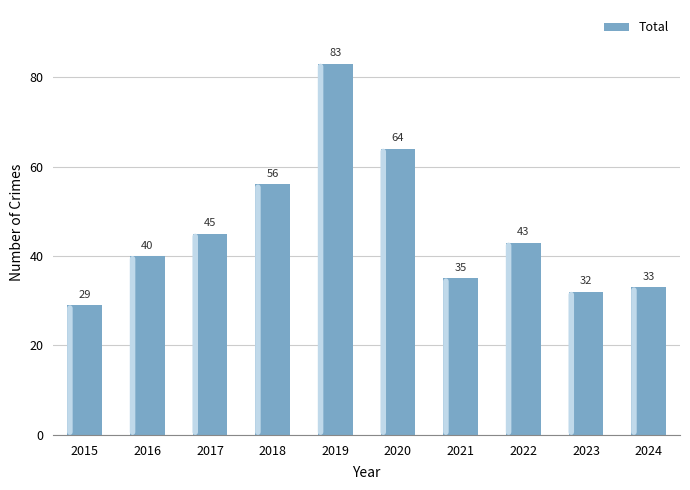

Reading left to right, transcribe all the data shown in this chart.

29	40	45	56	83	64	35	43	32	33